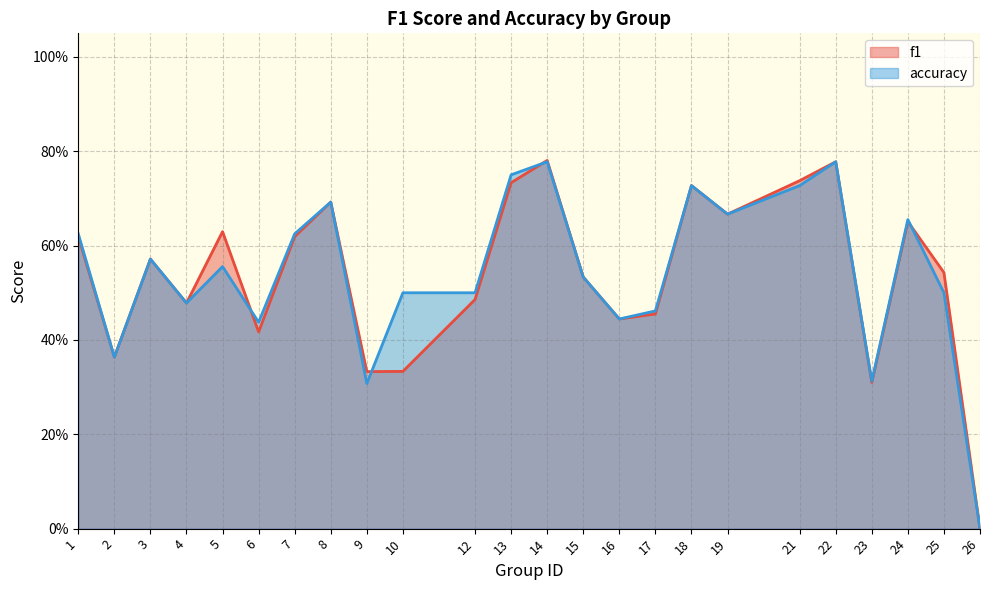

At which category does the chart reach its peak across all series?

14